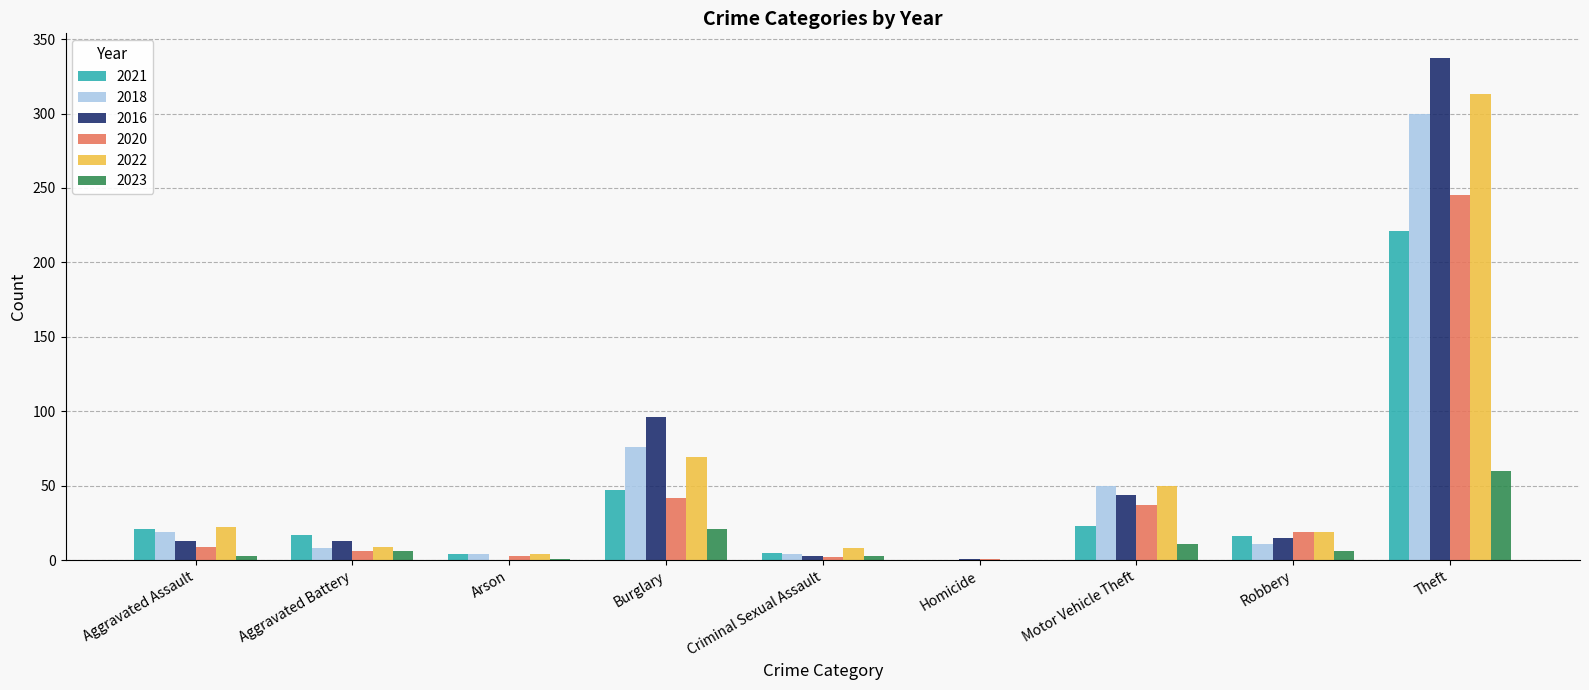

Which series has the widest spread of values?

2016